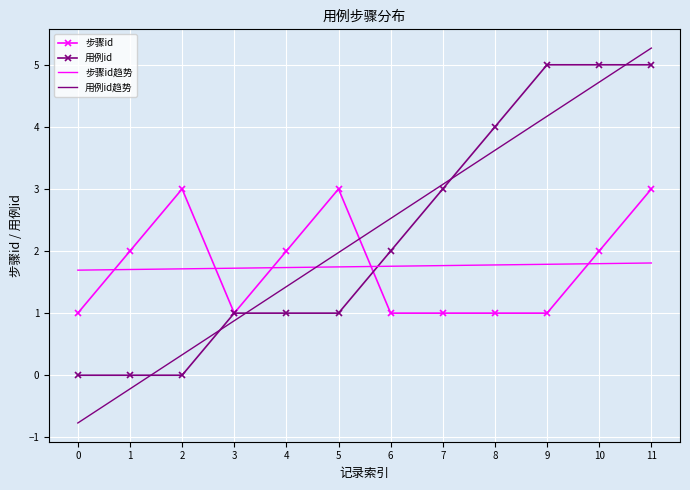

Between 4 and 7, which series saw the biggest shift?

用例id